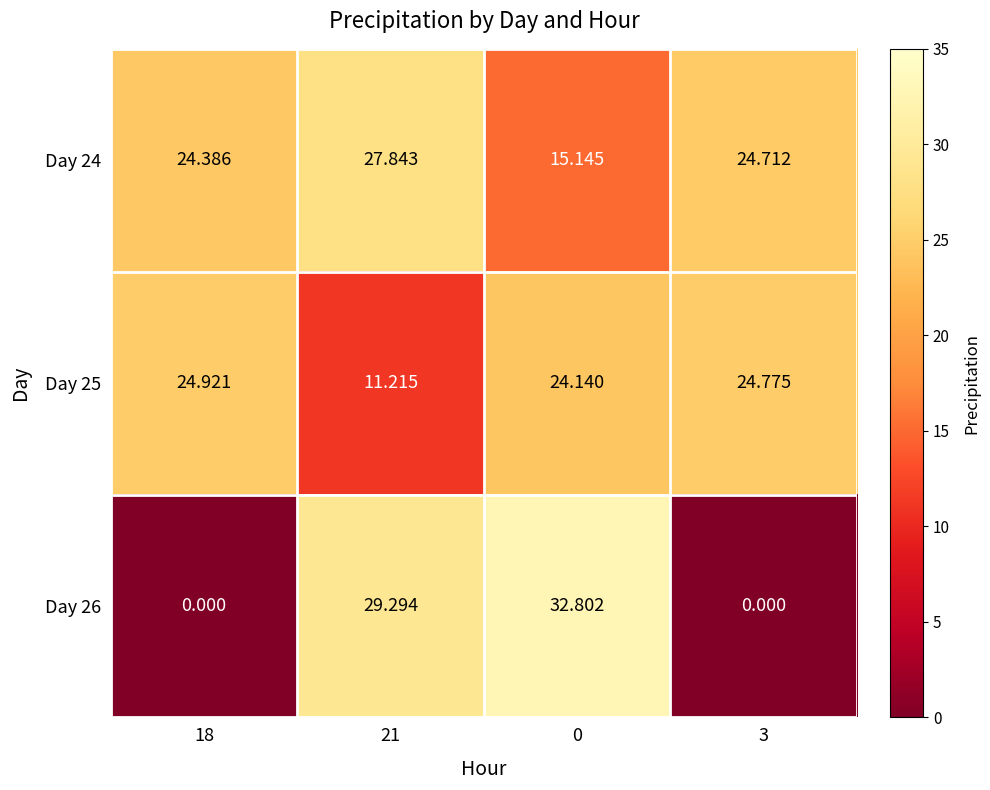

Is the value of Day 26 at 0 greater than the value of Day 24 at 0?

Yes